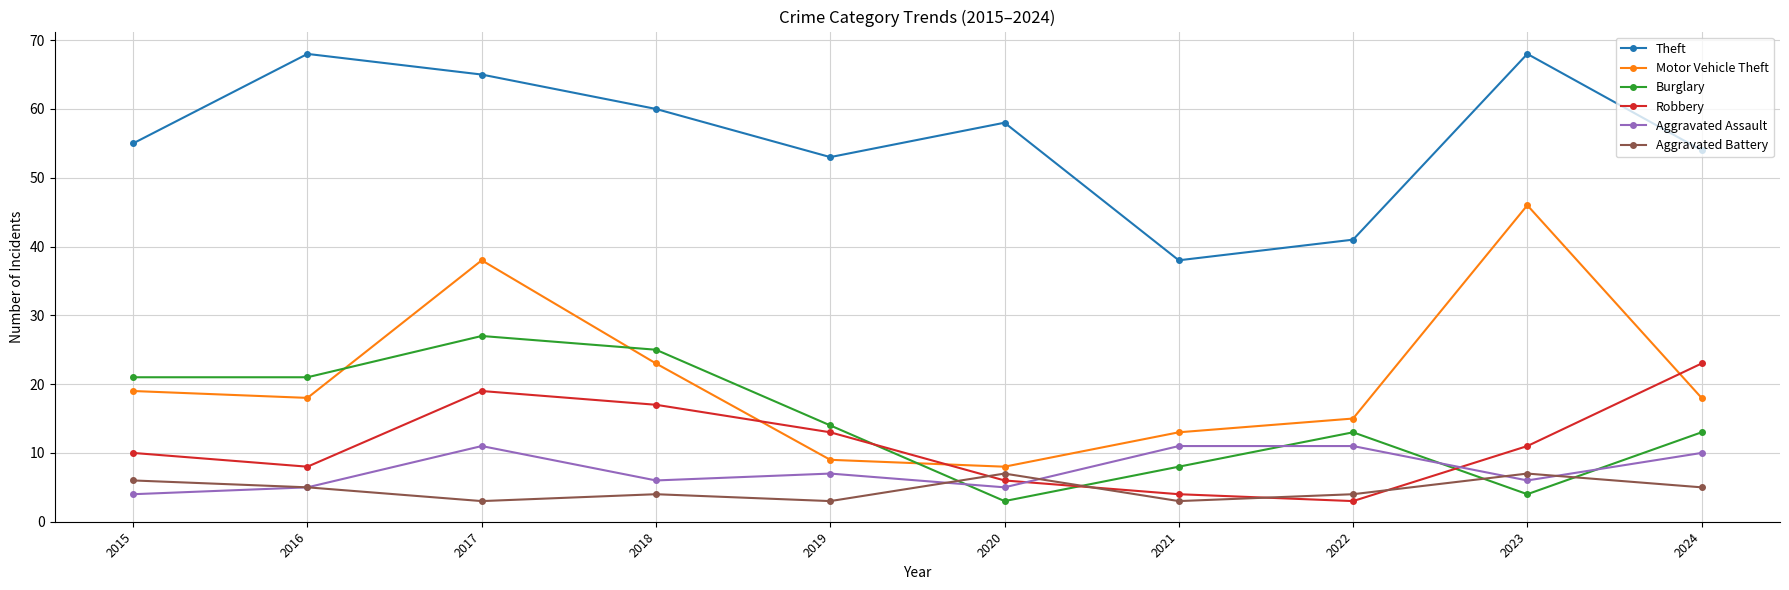

Does the chart have visible grid lines?

Yes